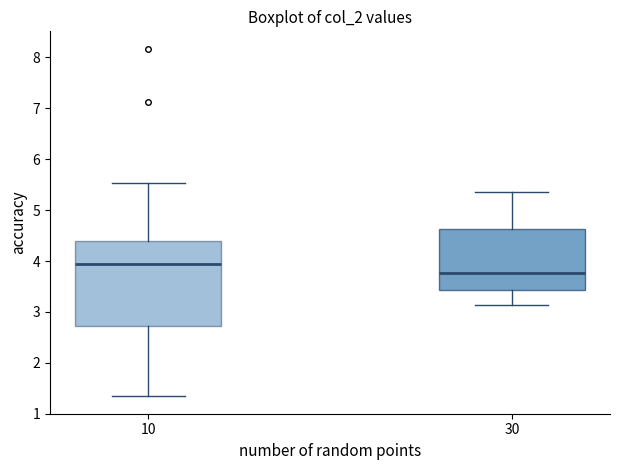

Comparing the boxes themselves (not the whiskers), which one is the tallest?

10